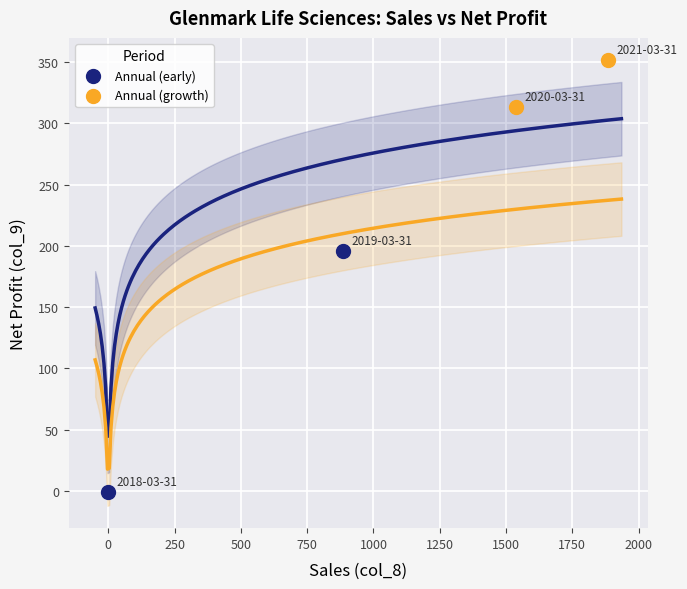

Which series contains the highest Y value?

Annual (growth)